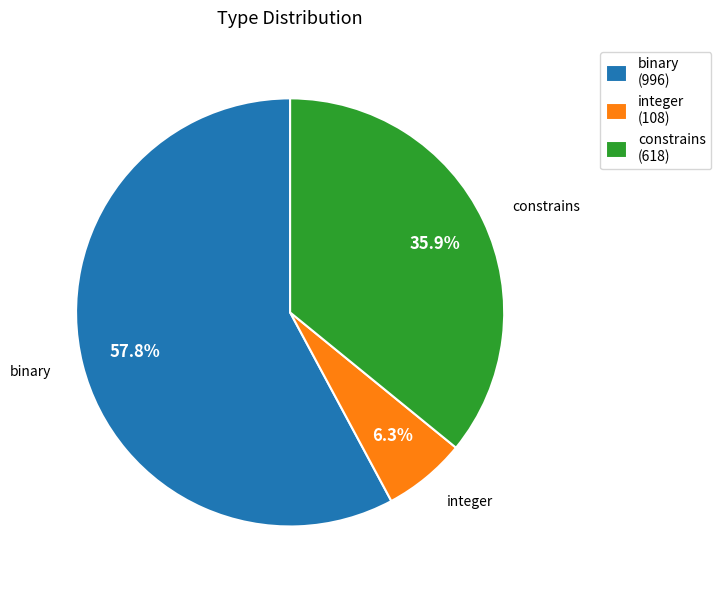

Which has a higher value, integer (108) or constrains (618)?

constrains (618)